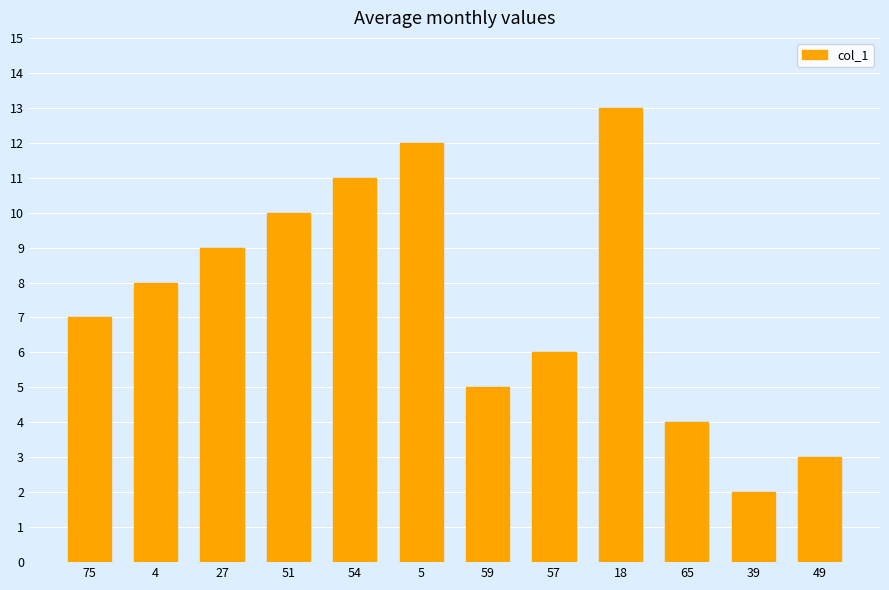

Rank the categories by value from highest to lowest.

18, 5, 54, 51, 27, 4, 75, 57, 59, 65, 49, 39